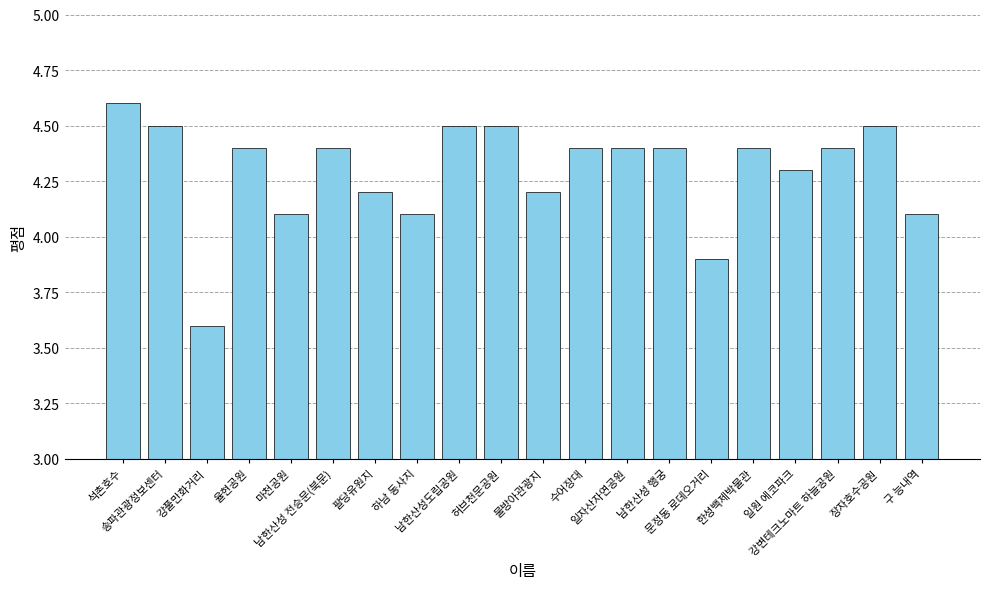

What is the difference between the values at 남한산성 행궁 and 하남 동사지?

0.3